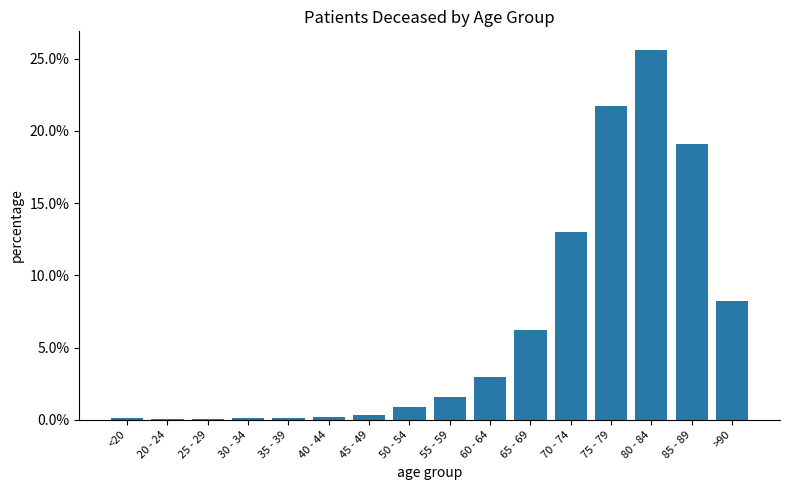

What value does the data have at 85 - 89?

19.1